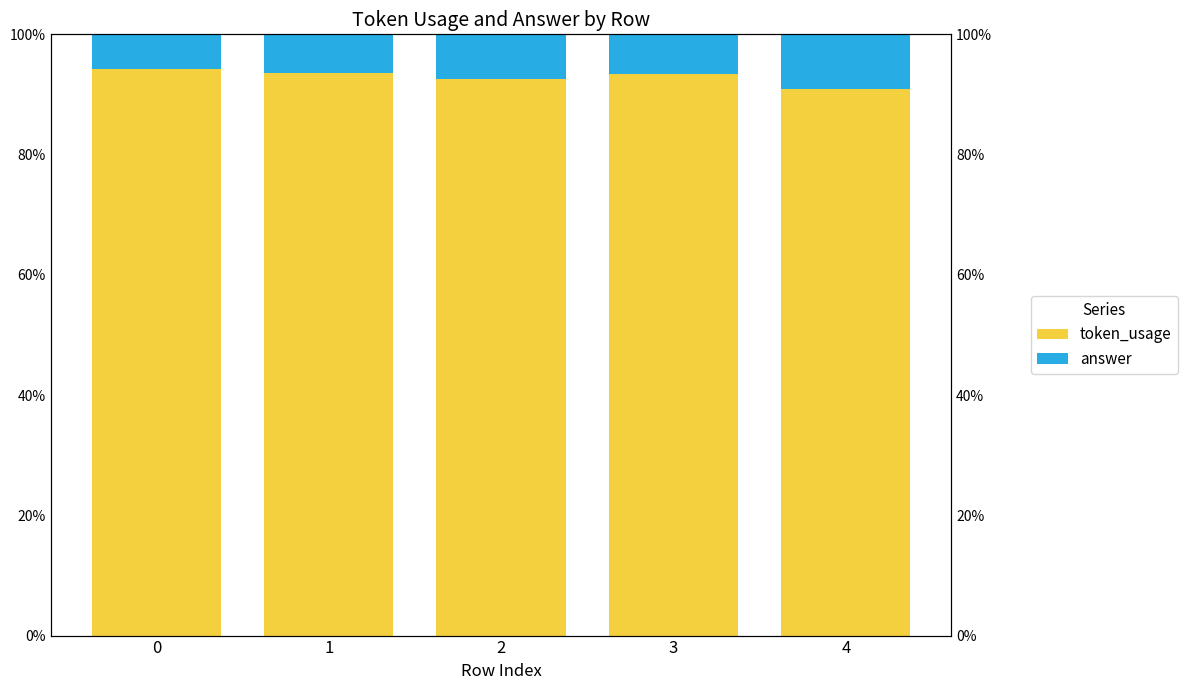

At which label is answer closest to 7?

3